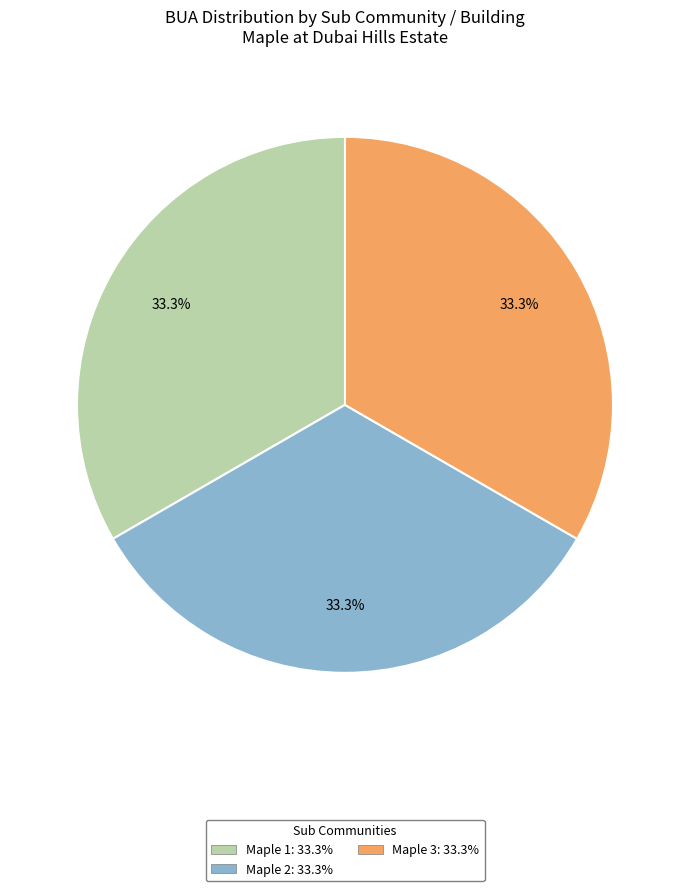

Does any single category account for the majority?

No